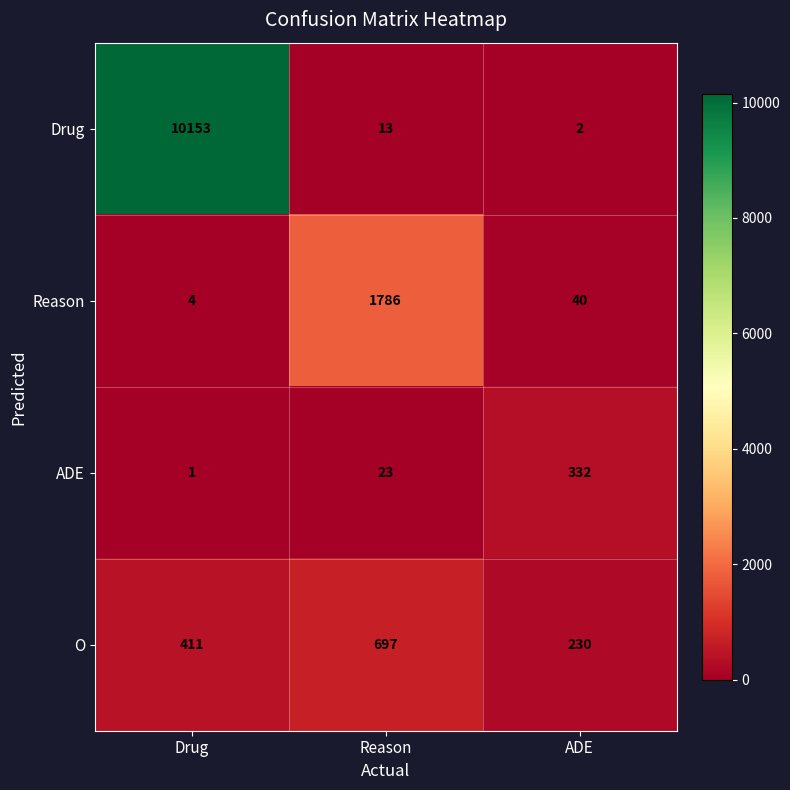

True or false: O has a value of 645 at Drug.

False